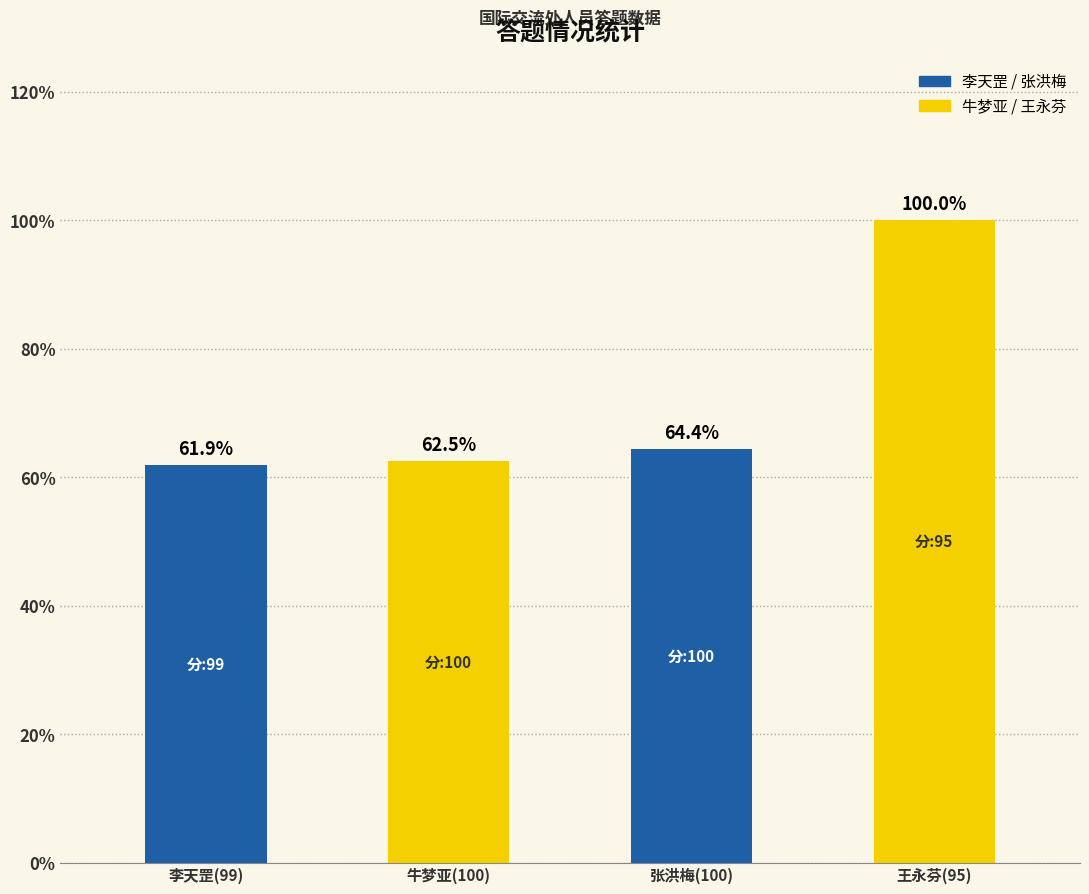

Reading left to right, transcribe all the data shown in this chart.

李天罡(99)=61.9	牛梦亚(100)=62.5	张洪梅(100)=64.4	王永芬(95)=100.0